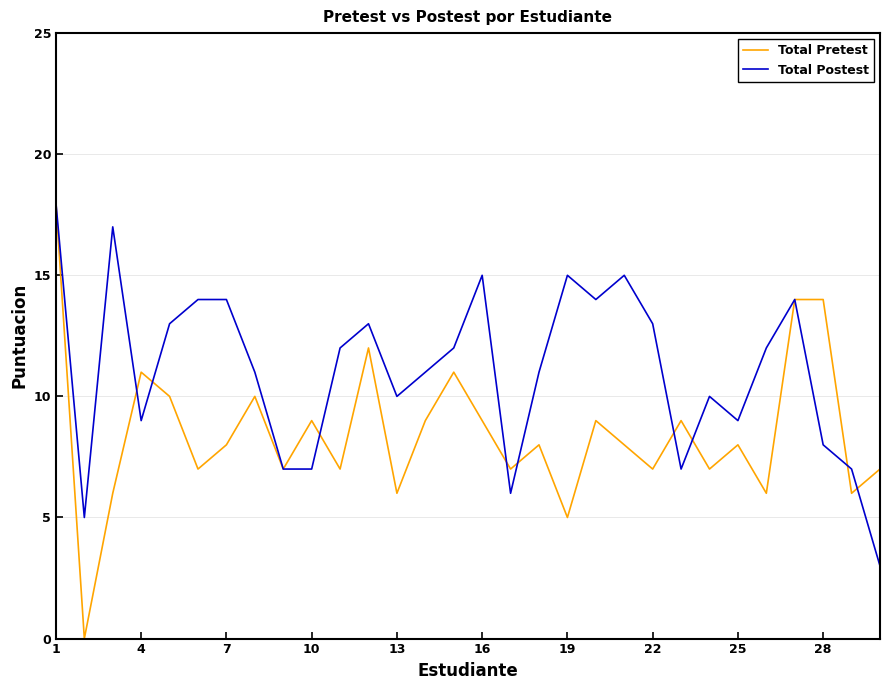

Reading left to right, list all the values displayed in this chart.

Total Pretest: 18	0	6	11	10	7	8	10	7	9	7	12	6	9	11	9	7	8	5	9	8	7	9	7	8	6	14	14	6	7
Total Postest: 18	5	17	9	13	14	14	11	7	7	12	13	10	11	12	15	6	11	15	14	15	13	7	10	9	12	14	8	7	3